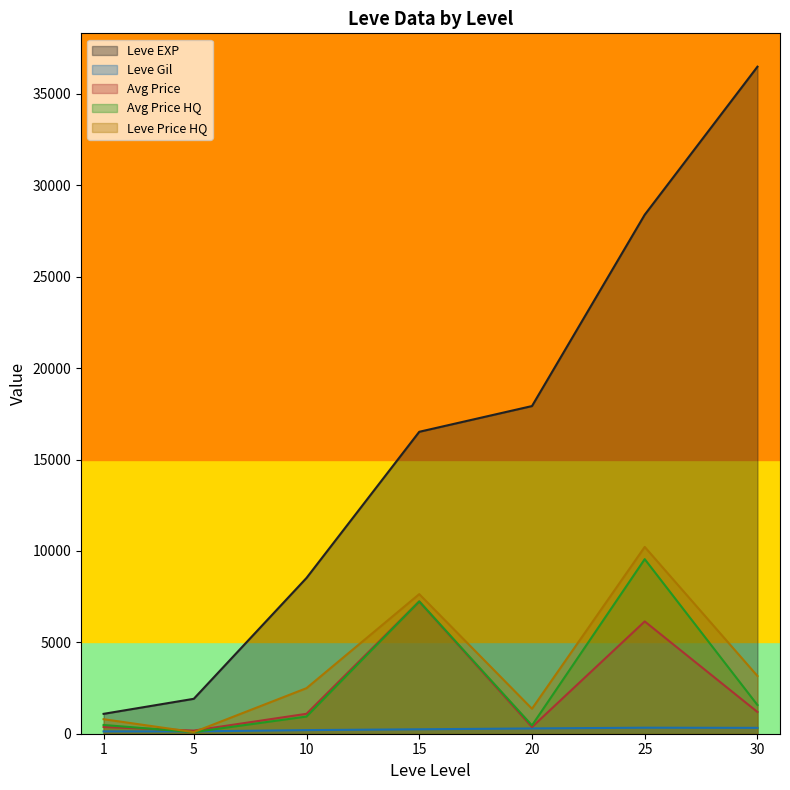

What is the average value of the Leve EXP series?

15835.6